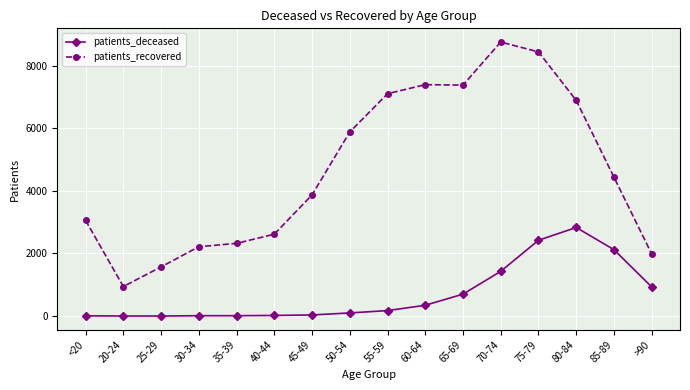

Which series changed the most between 25-29 and >90?

patients_deceased